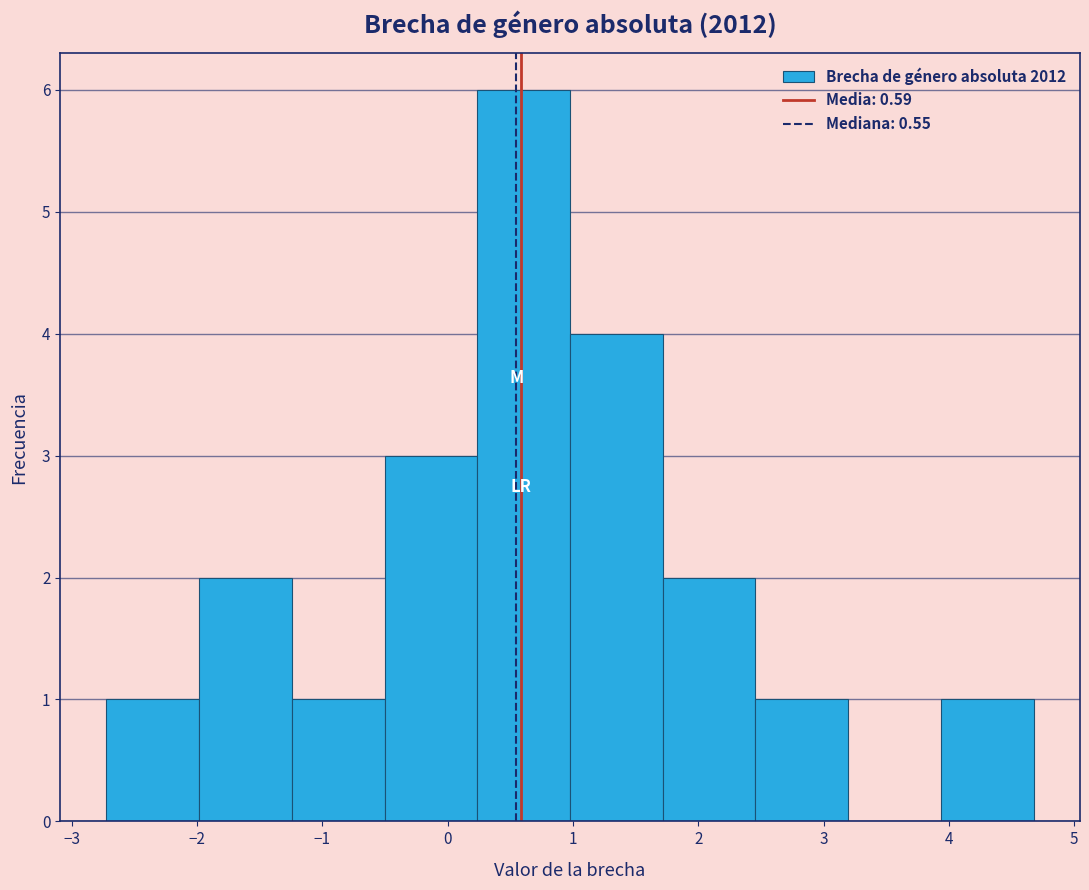

Reading left to right, list every bar in this chart as the range it spans on the x-axis followed by its height. Neither the bar edges nor the heights are printed on the chart, so give them approximately, as read against the axes.

-2.7 to -2.0: 1
-2.0 to -1.2: 2
-1.2 to -0.5: 1
-0.5 to 0.2: 3
0.2 to 1.0: 6
1.0 to 1.7: 4
1.7 to 2.5: 2
2.5 to 3.2: 1
3.2 to 3.9: 0
3.9 to 4.7: 1